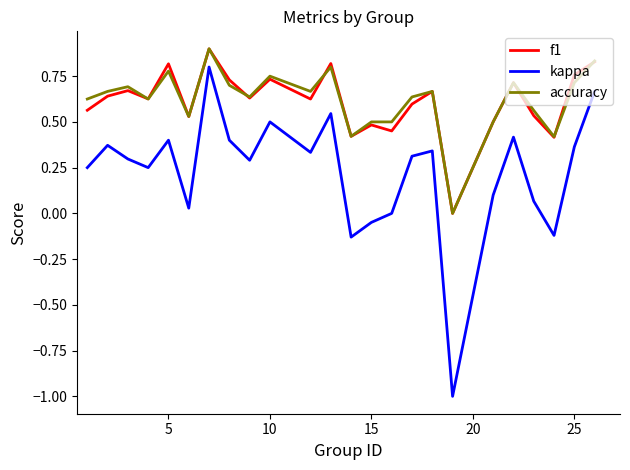

How many values in the accuracy series exceed 0?

23